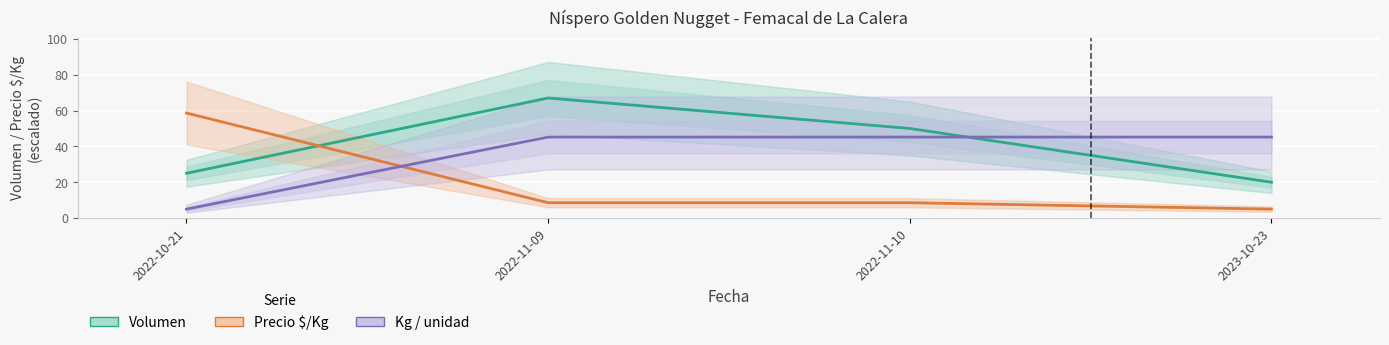

At 2022-11-10, list the series in order from largest to smallest.

Volumen, Kg / unidad, Precio $/Kg